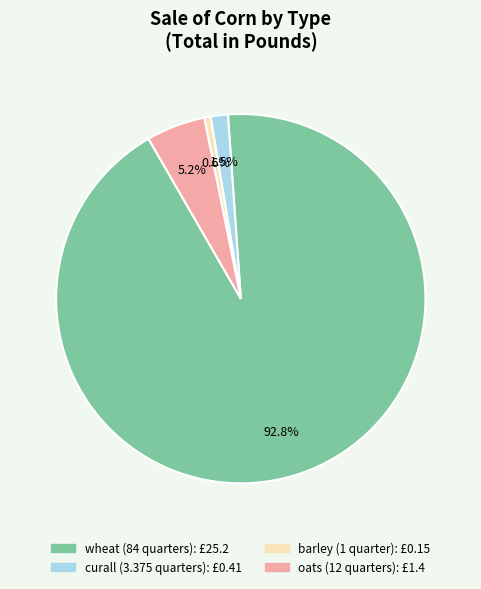

Which slice is the largest?

wheat (84 quarters)